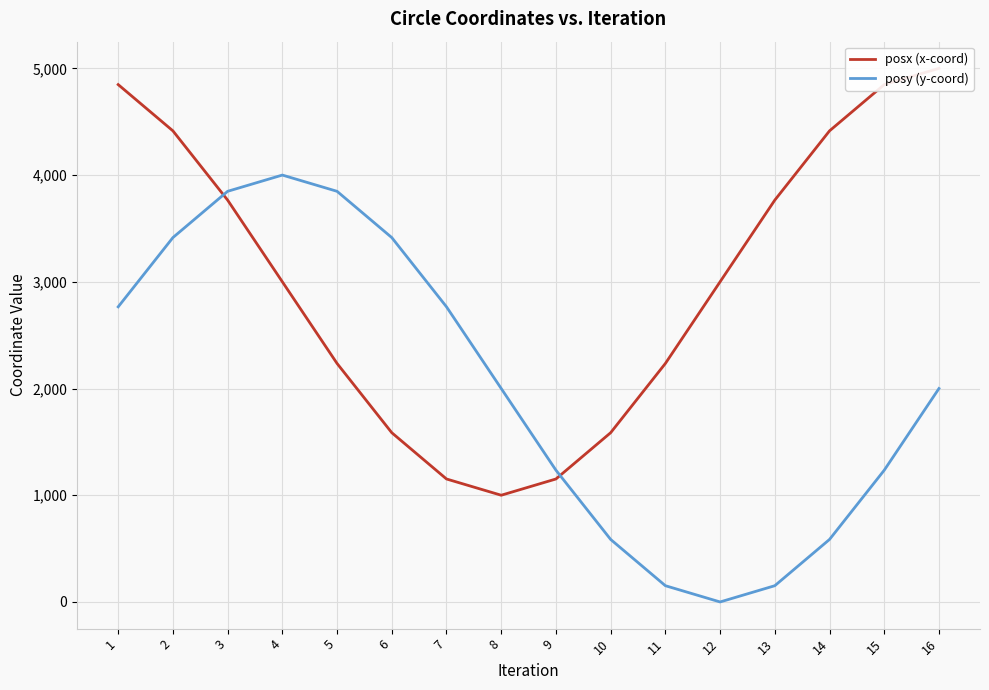

Is it true that posy (y-coord) equals 1594.6 at 12?

False